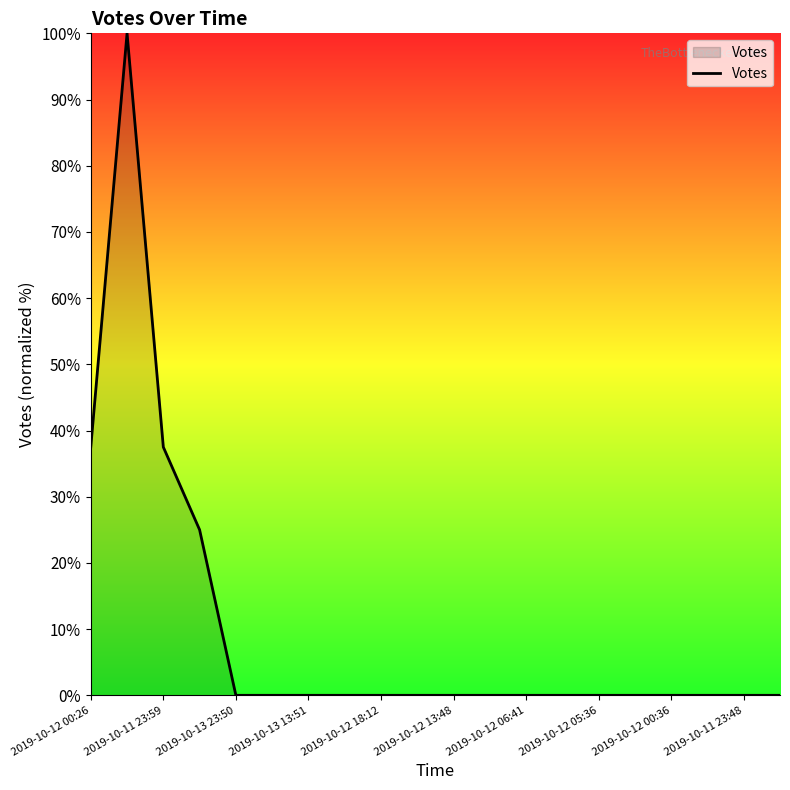

What is the difference between the maximum and minimum values?

100.0